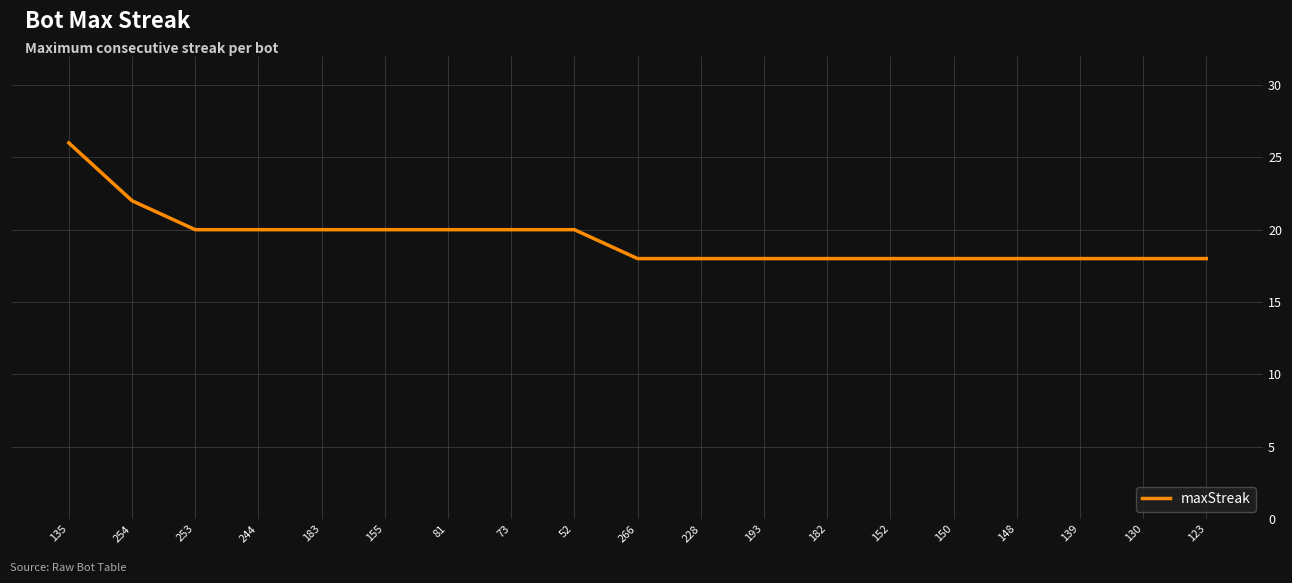

What is the difference between the maximum and minimum values?

8